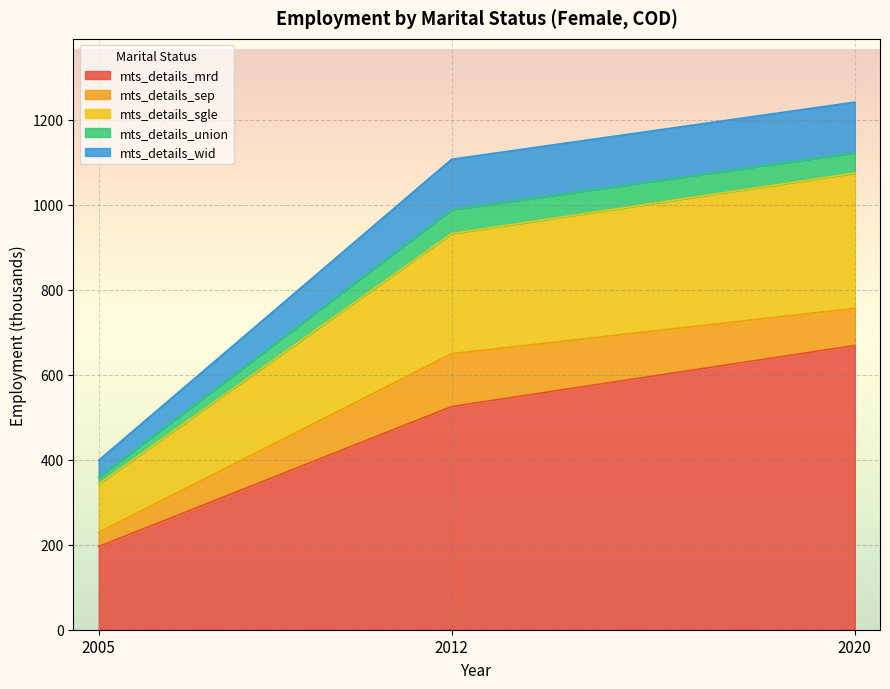

Reading right to left, transcribe the values for mts_details_mrd.

2020=669.0	2012=525.2	2005=195.9